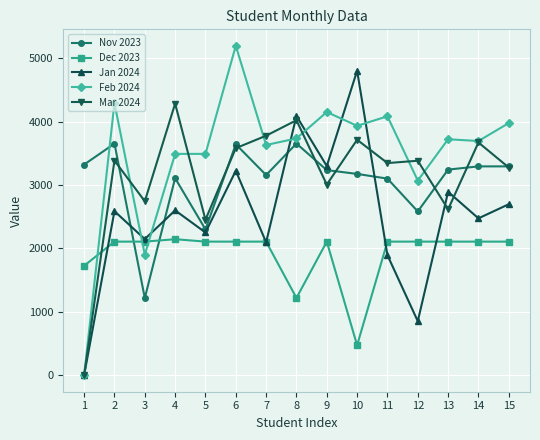

At which category does the chart reach its peak across all series?

6